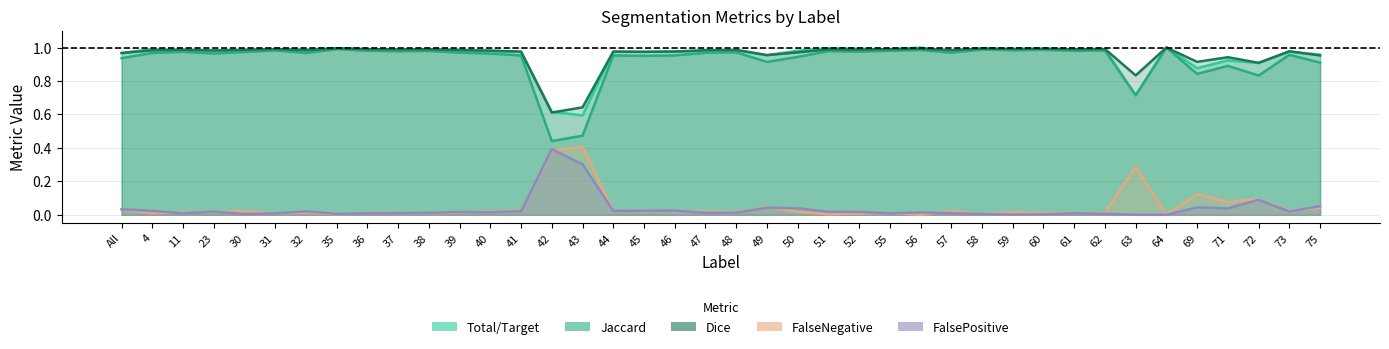

Does the chart have visible grid lines?

Yes